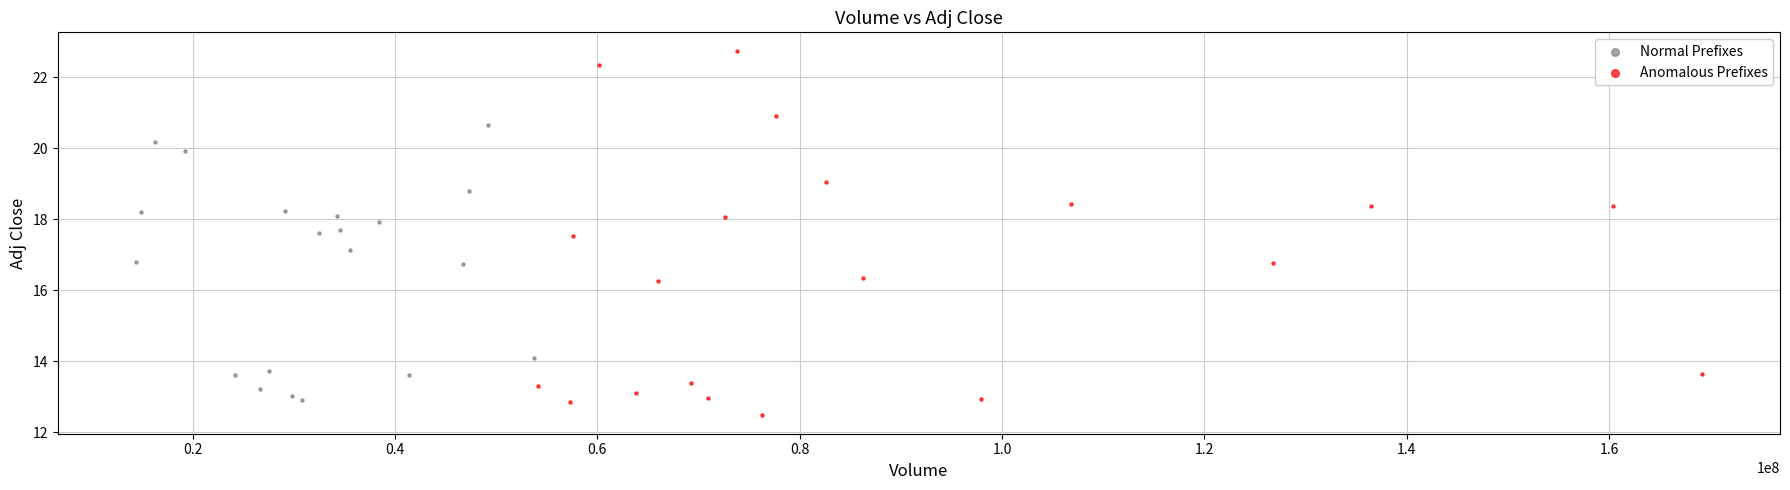

Which series contains the lowest Y value?

Anomalous Prefixes